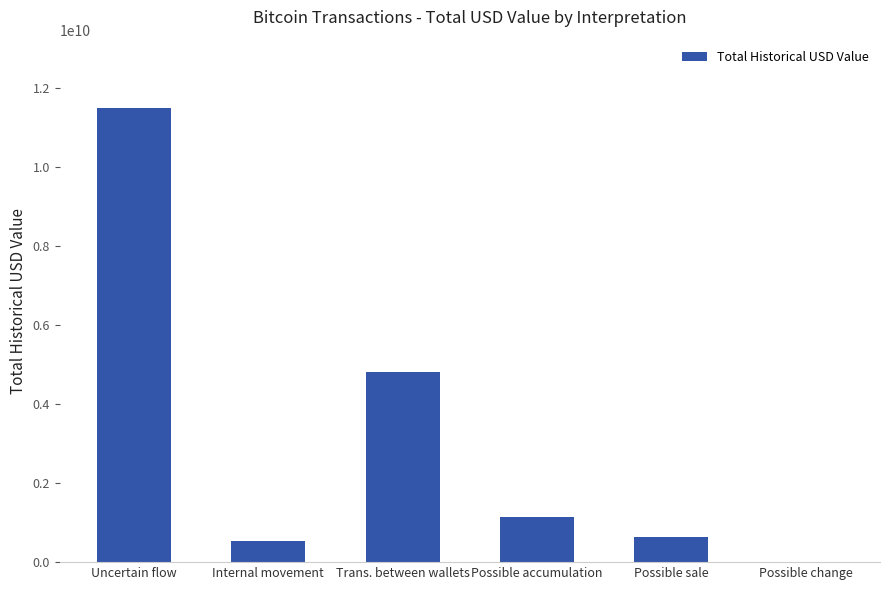

Are the bars horizontal?

No